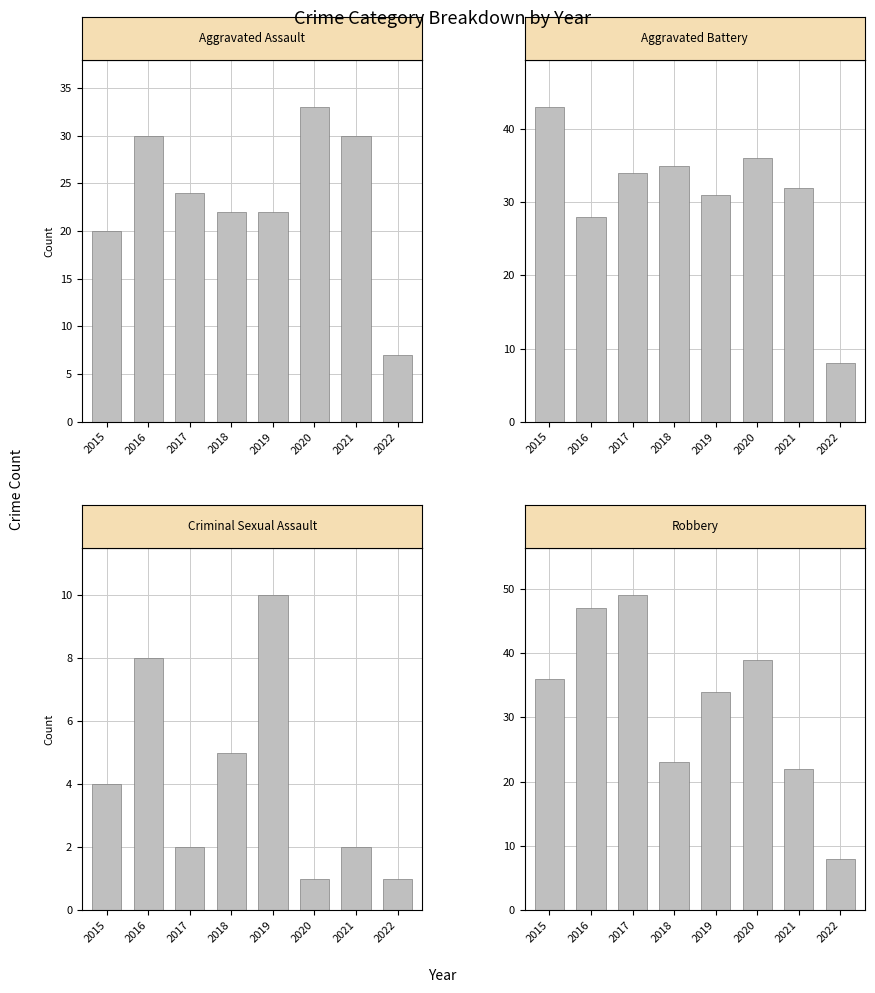

How many Criminal Sexual Assault values are between 2 and 8?

5